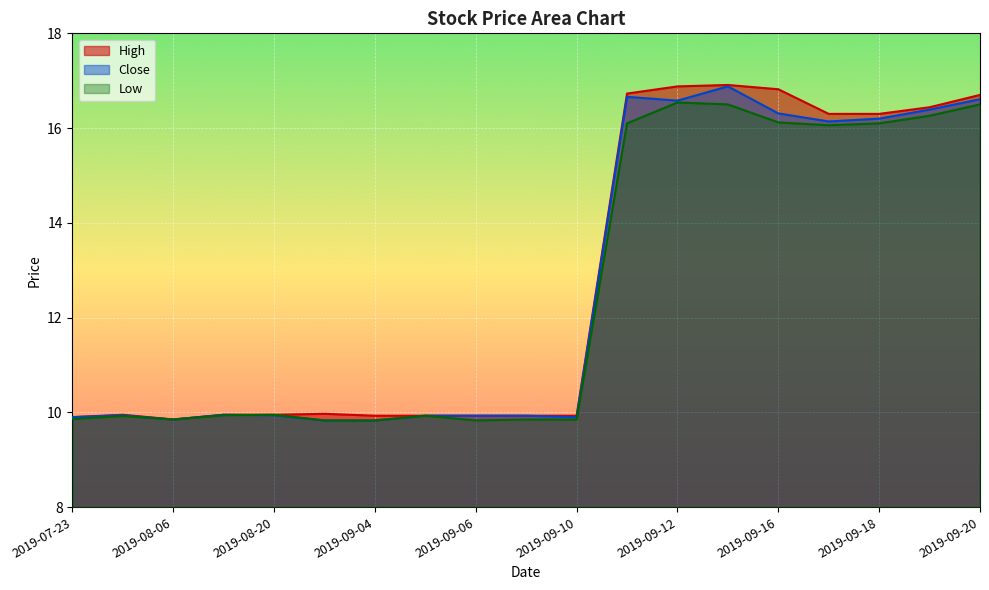

How many distinct data groups are displayed?

3